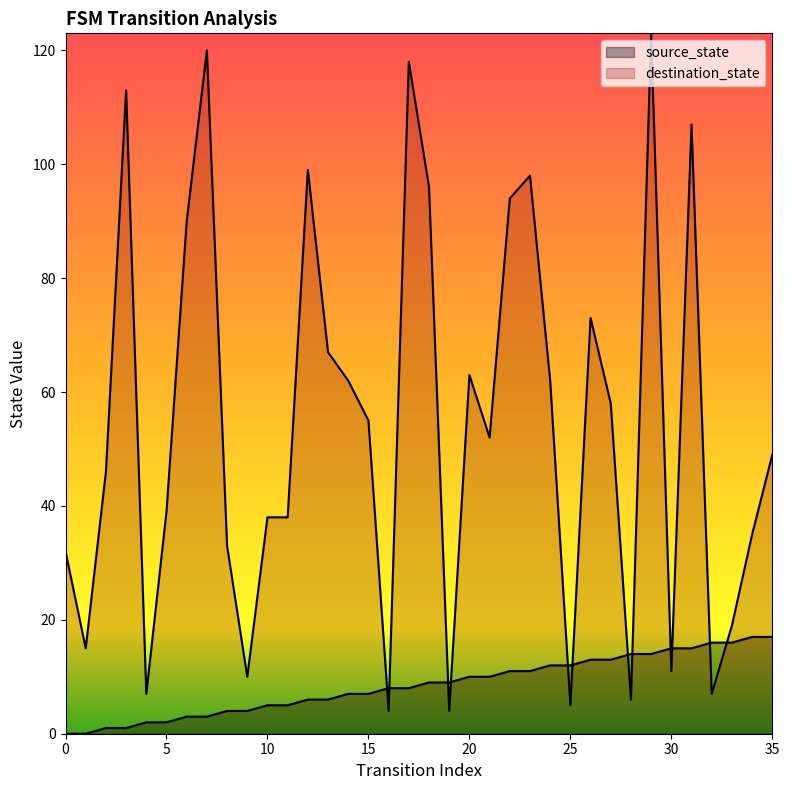

What is the approximate value of source_state at 35, to the nearest 5?

15